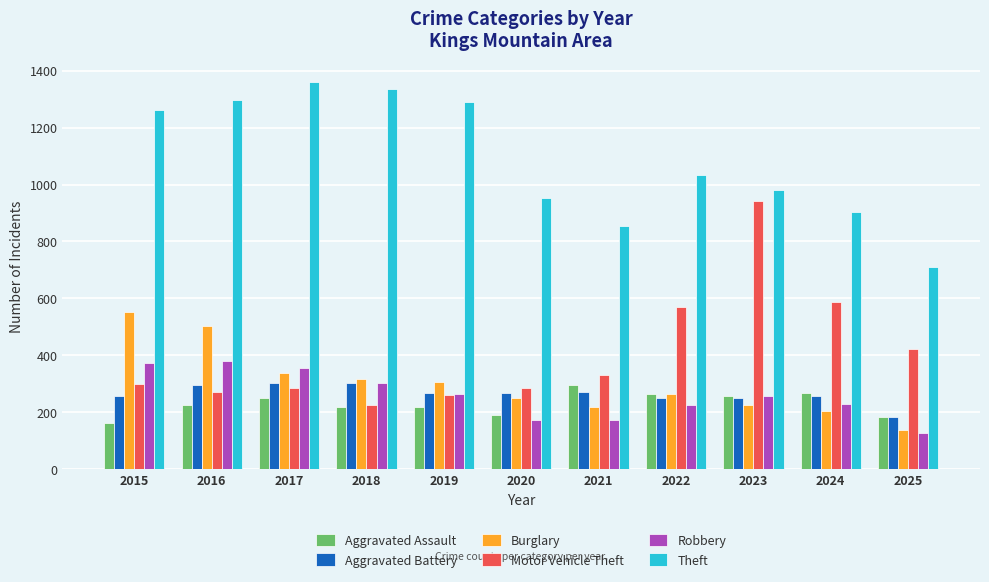

What is the spread (max minus min) of values at 2023?

755